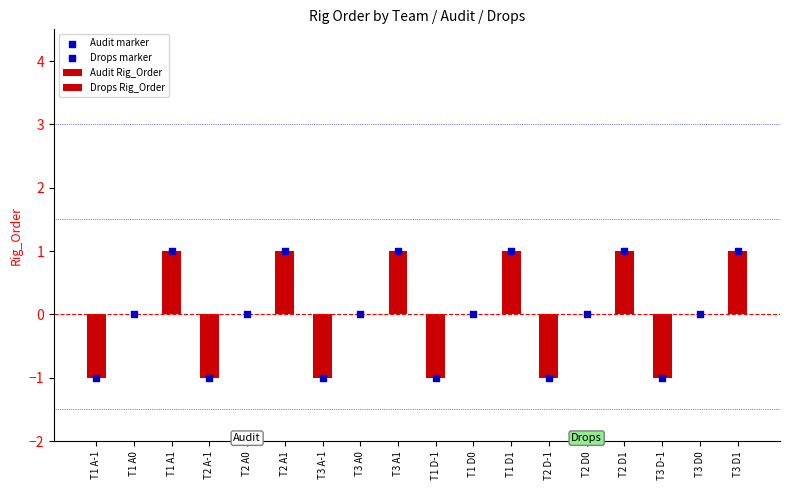

What are all the series names shown in the legend?

Audit Rig_Order, Drops Rig_Order, Audit marker, Drops marker